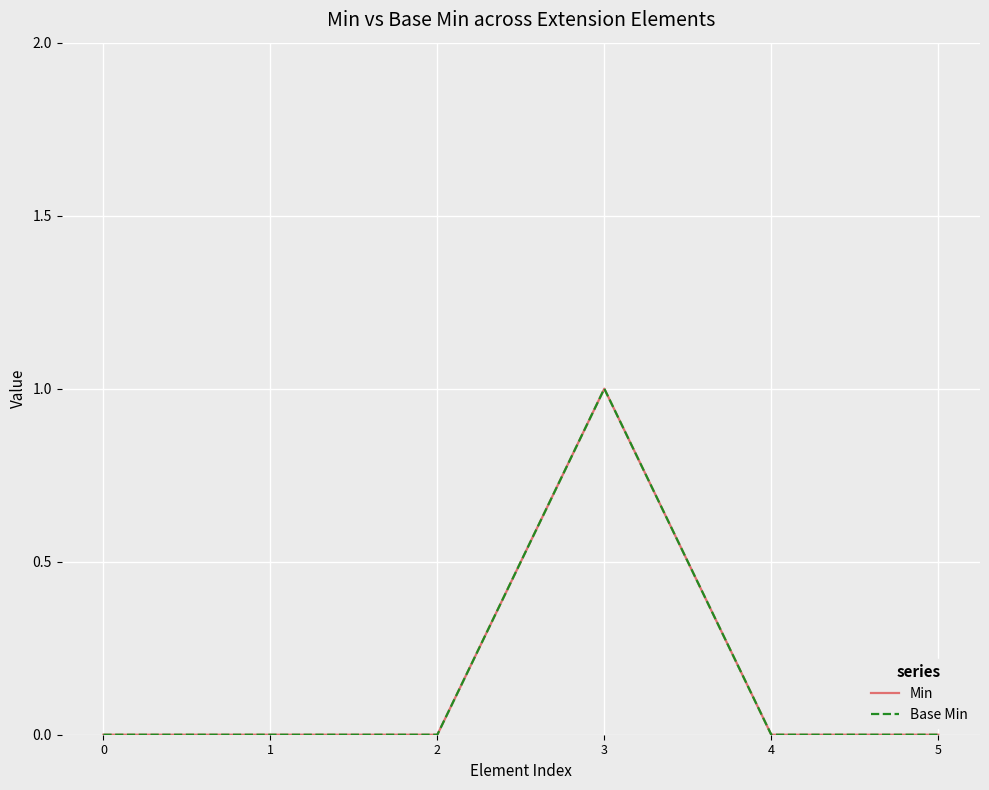

Reading left to right, transcribe all the data shown in this chart.

Min: 0=0	1=0	2=0	3=1	4=0	5=0
Base Min: 0=0	1=0	2=0	3=1	4=0	5=0